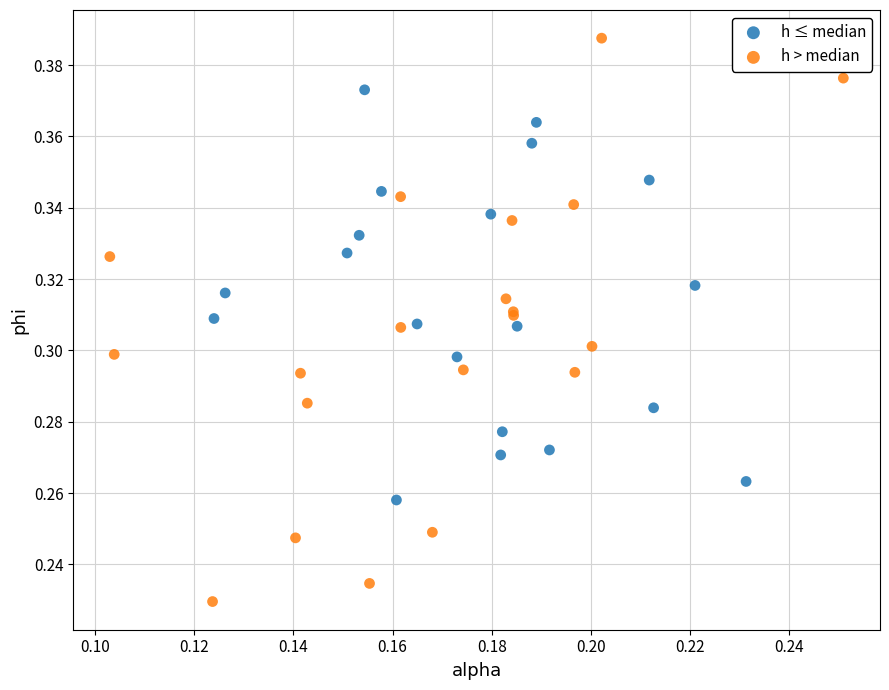

Which series contains the highest Y value?

h > median